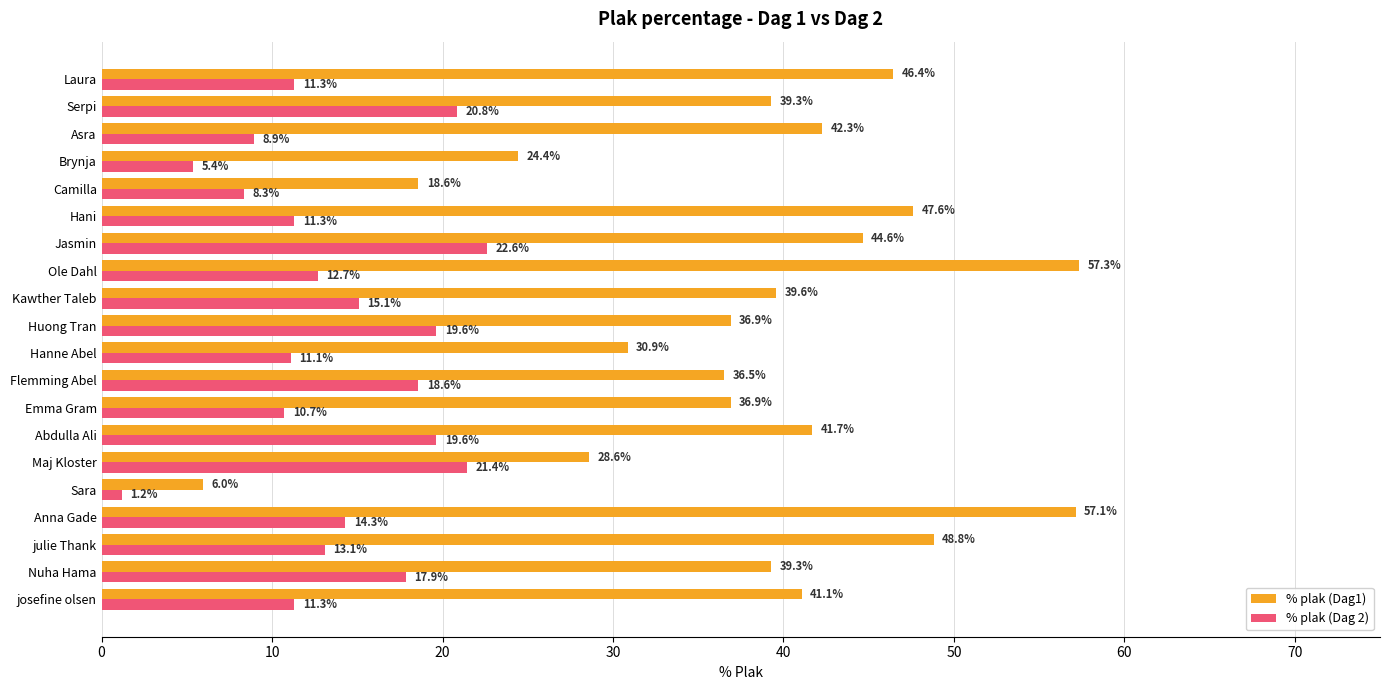

Is it true that % plak (Dag 2) equals 19.4 at josefine olsen?

False